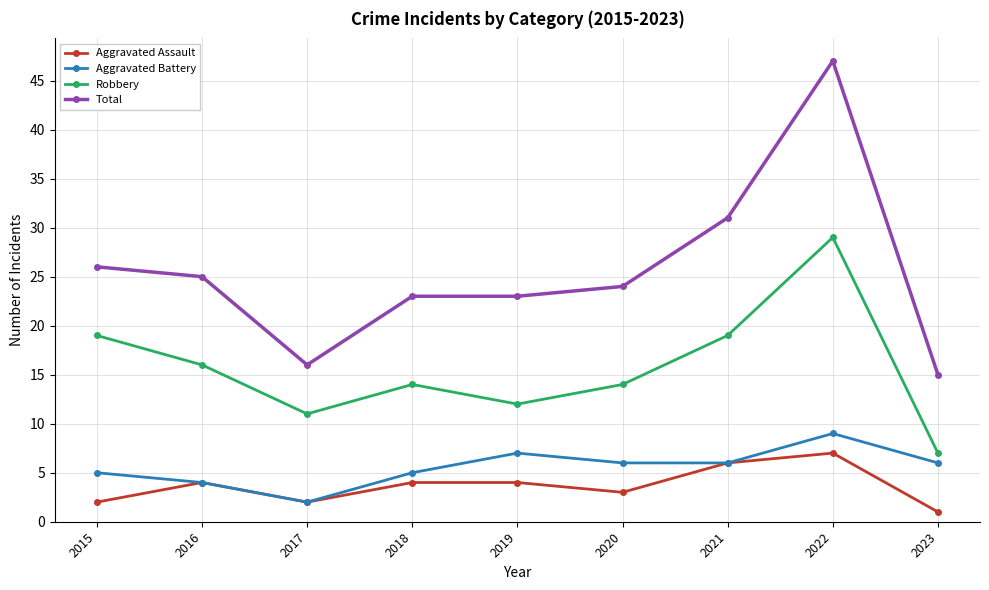

What is the spread (max minus min) of values at 2016?

21